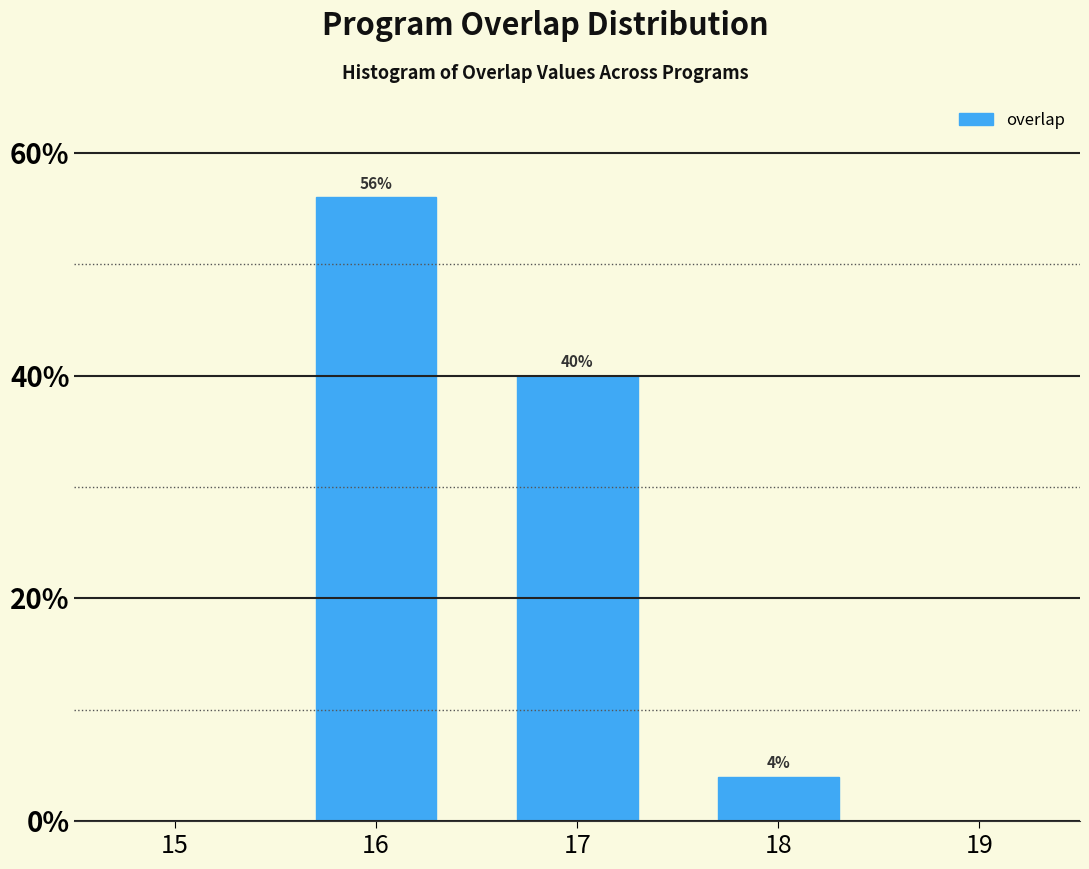

Are the bars horizontal?

No